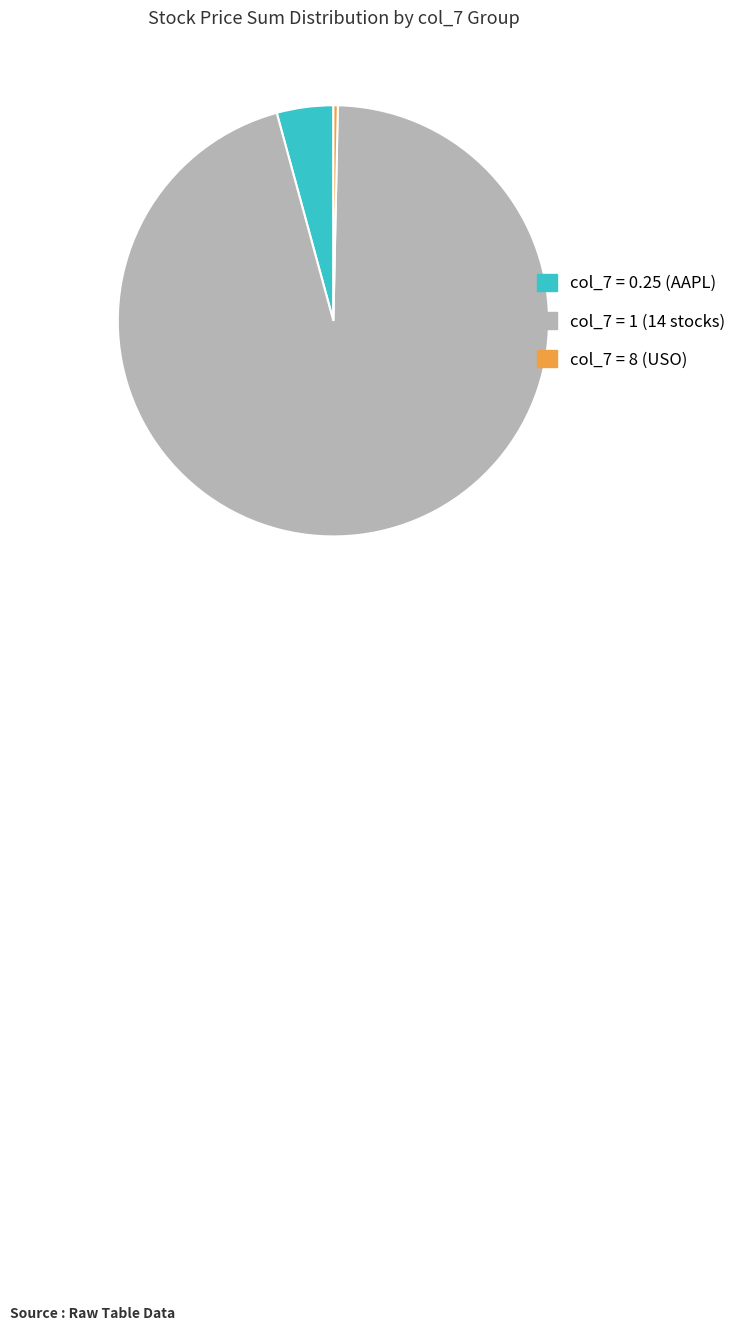

Count the number of slices in the pie.

3